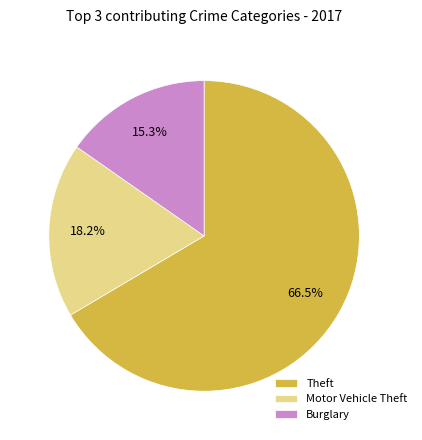

Rank the categories by value from highest to lowest.

Theft, Motor Vehicle Theft, Burglary